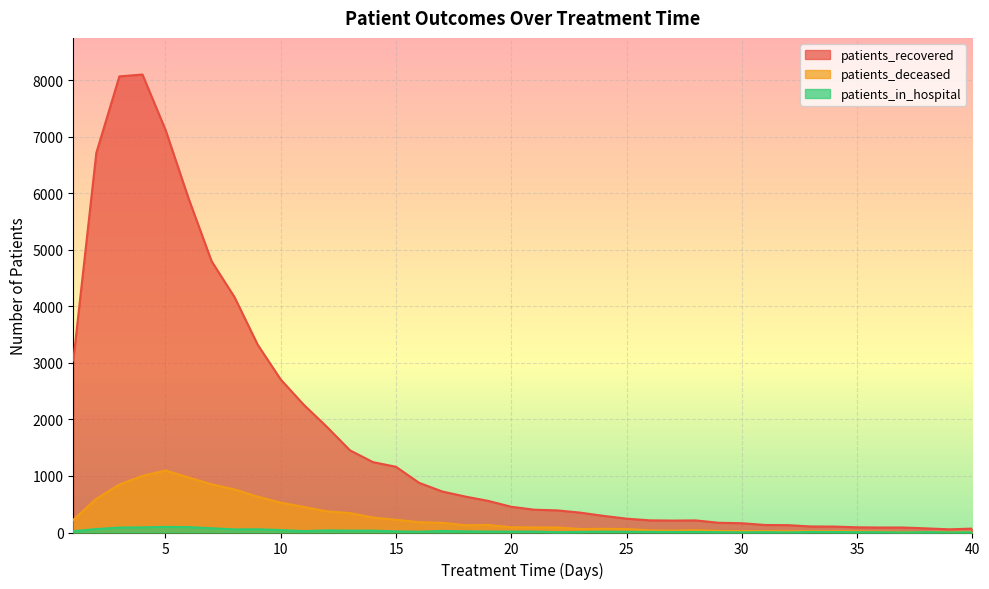

Where is the first local maximum for patients_deceased?

5